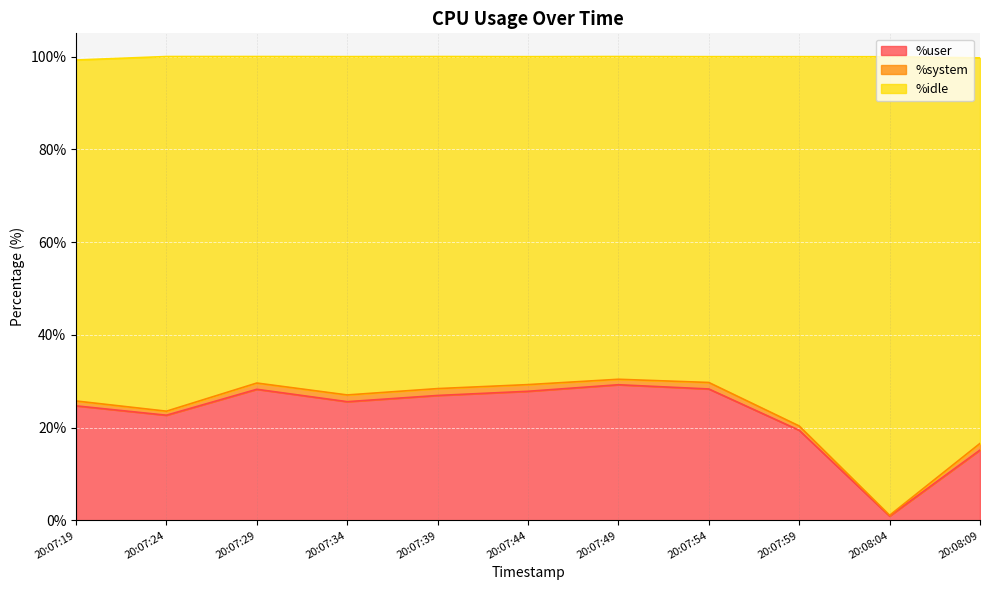

At which category is the sum across all series the highest?

20:07:49